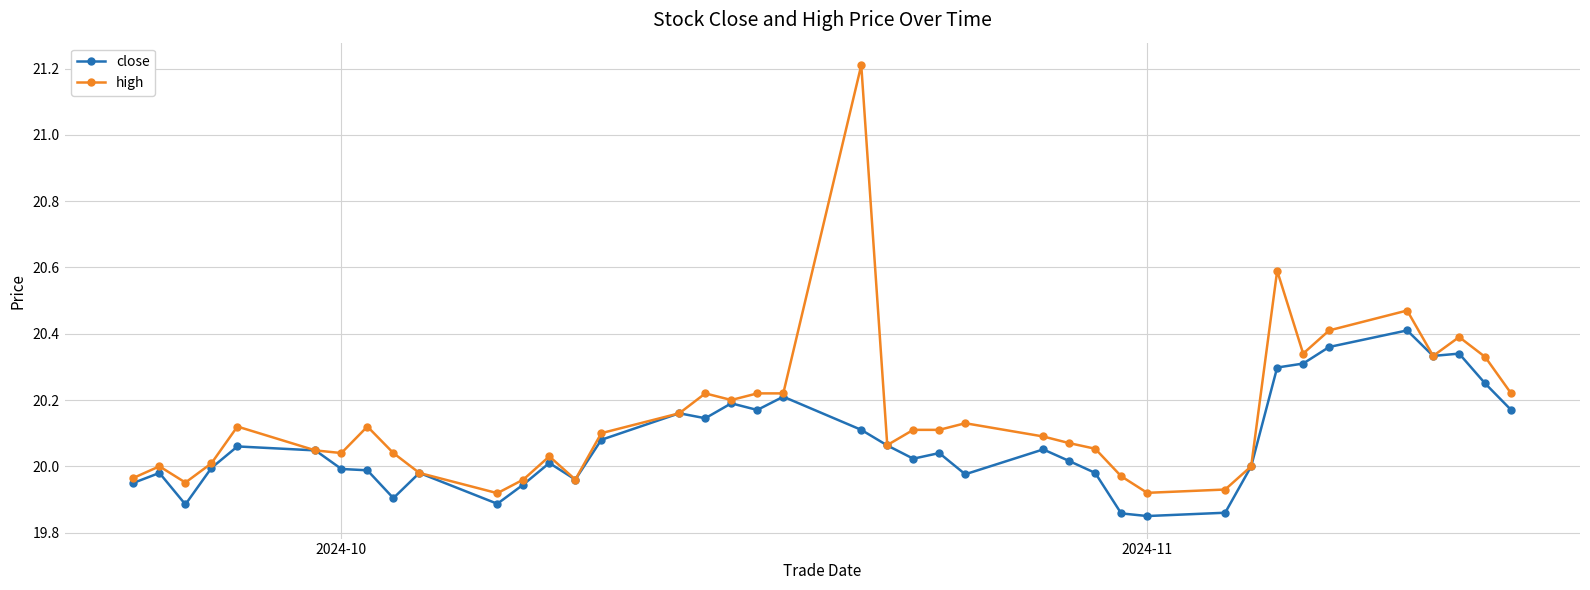

Which series has the widest spread of values?

high